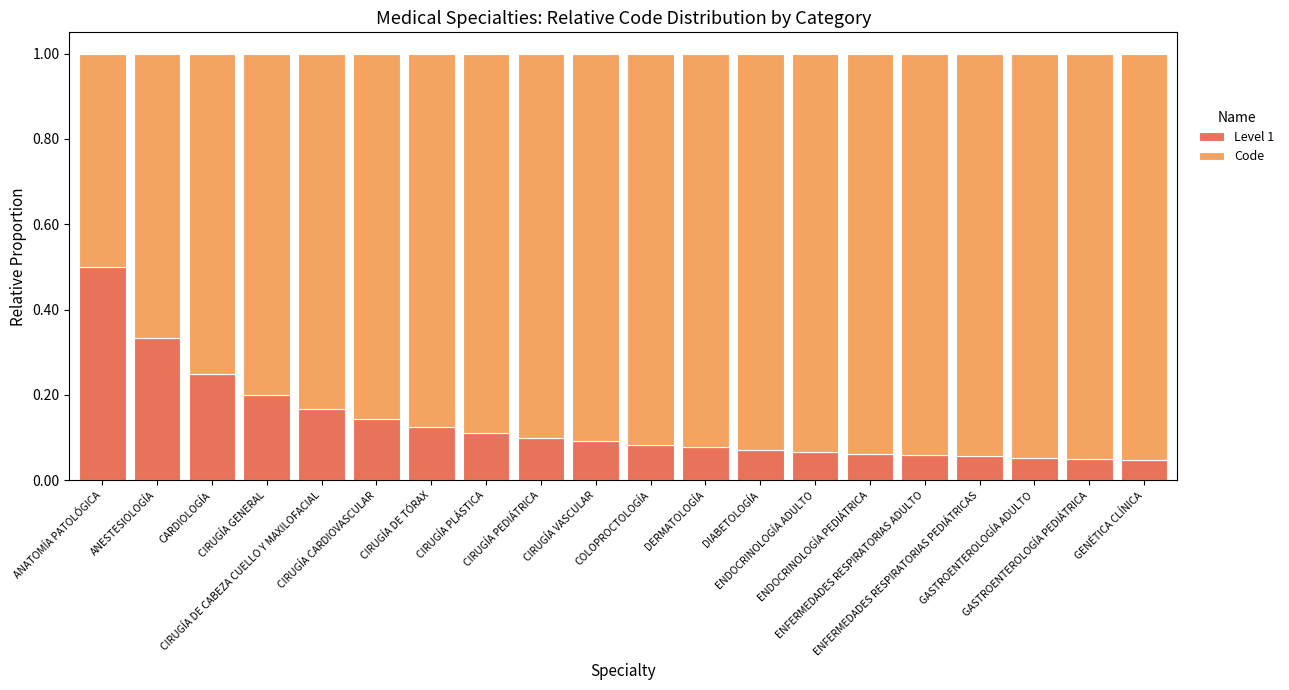

What are all the series names shown in the legend?

Level 1, Code